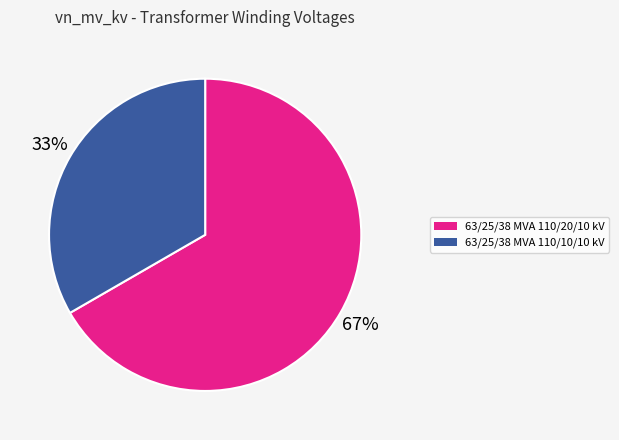

Count the number of slices in the pie.

2